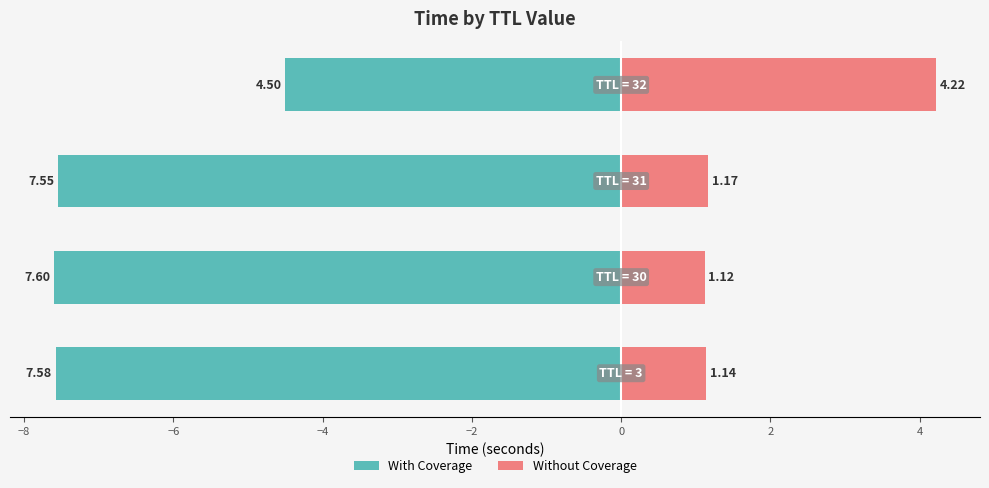

What is the average value of the With Coverage series?

-6.8